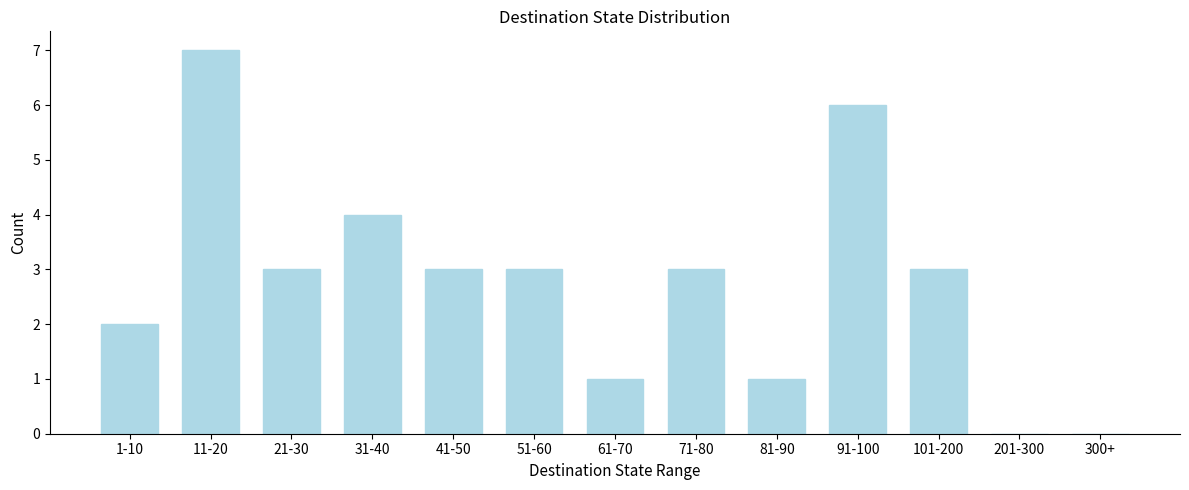

Reading left to right, list all the values displayed in this chart.

1-10=2	11-20=7	21-30=3	31-40=4	41-50=3	51-60=3	61-70=1	71-80=3	81-90=1	91-100=6	101-200=3	201-300=0	300+=0